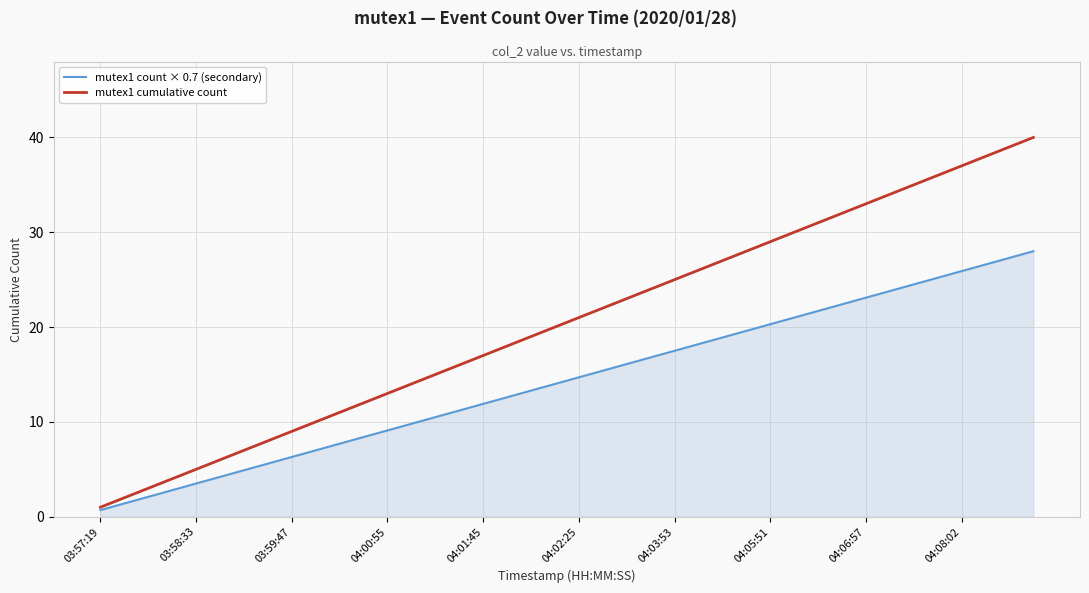

Which series has the widest spread of values?

mutex1 cumulative count